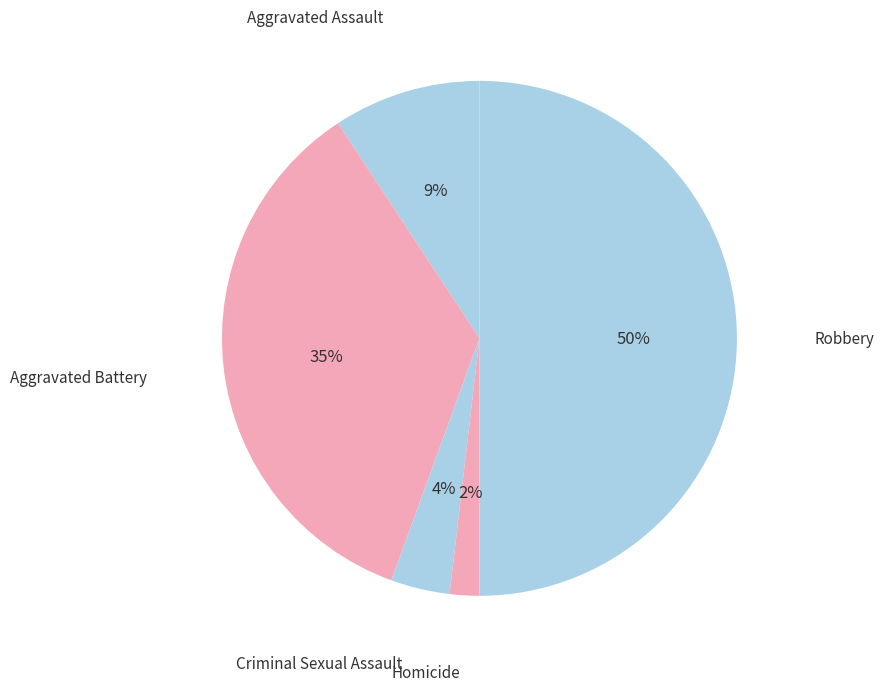

To the nearest percent, what percentage of the pie is Robbery?

50%